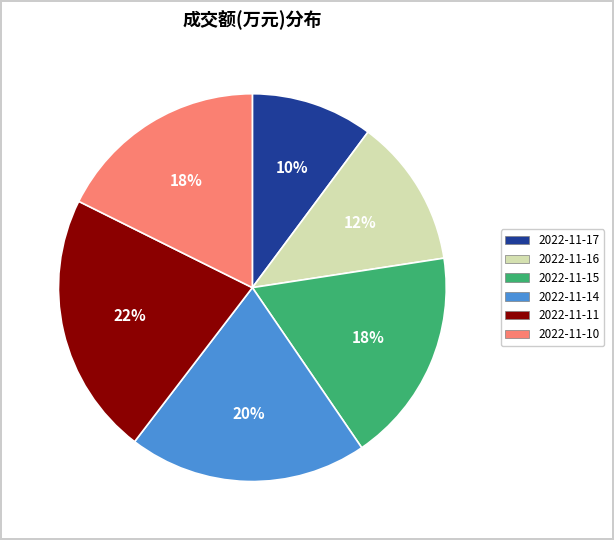

Which category has the biggest portion of the pie?

2022-11-11